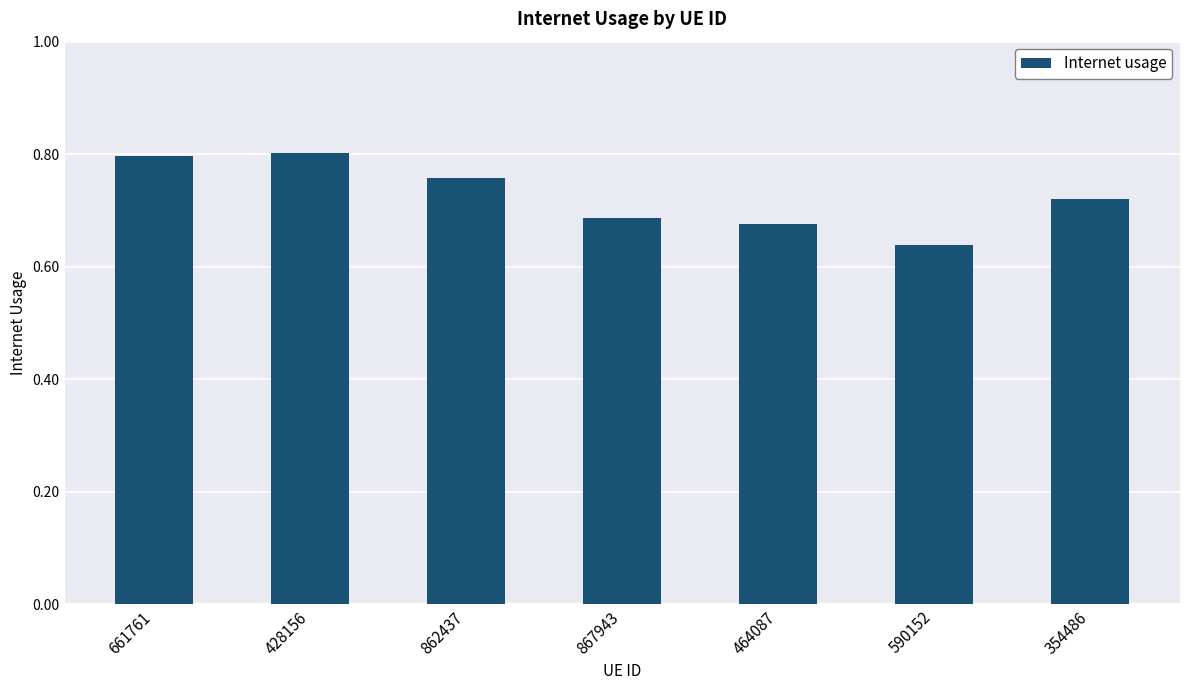

What is the sum of all values?

5.1